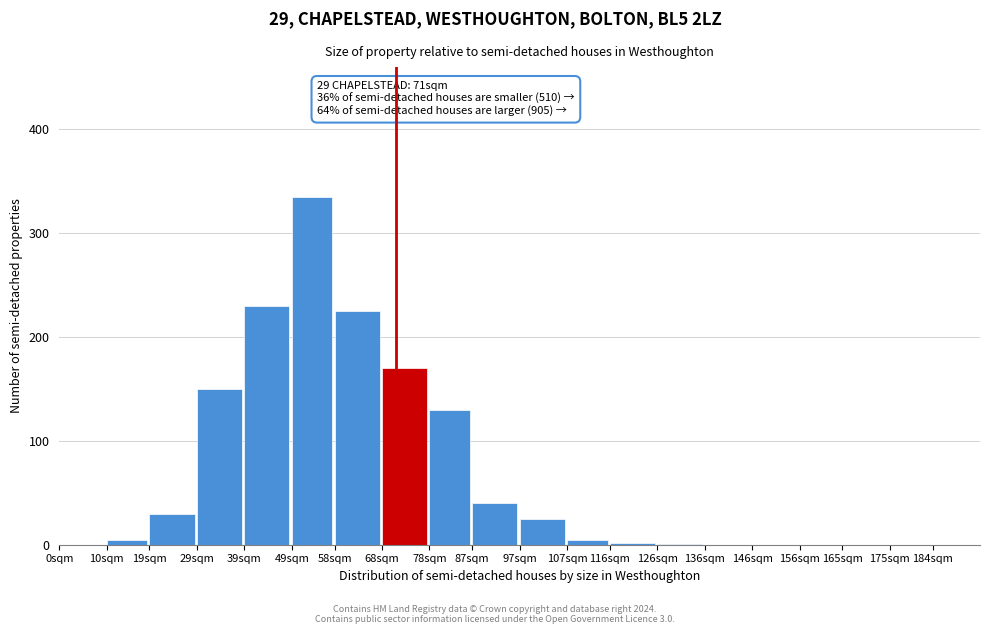

What is the sum of the values at 78sqm and 87sqm?

170